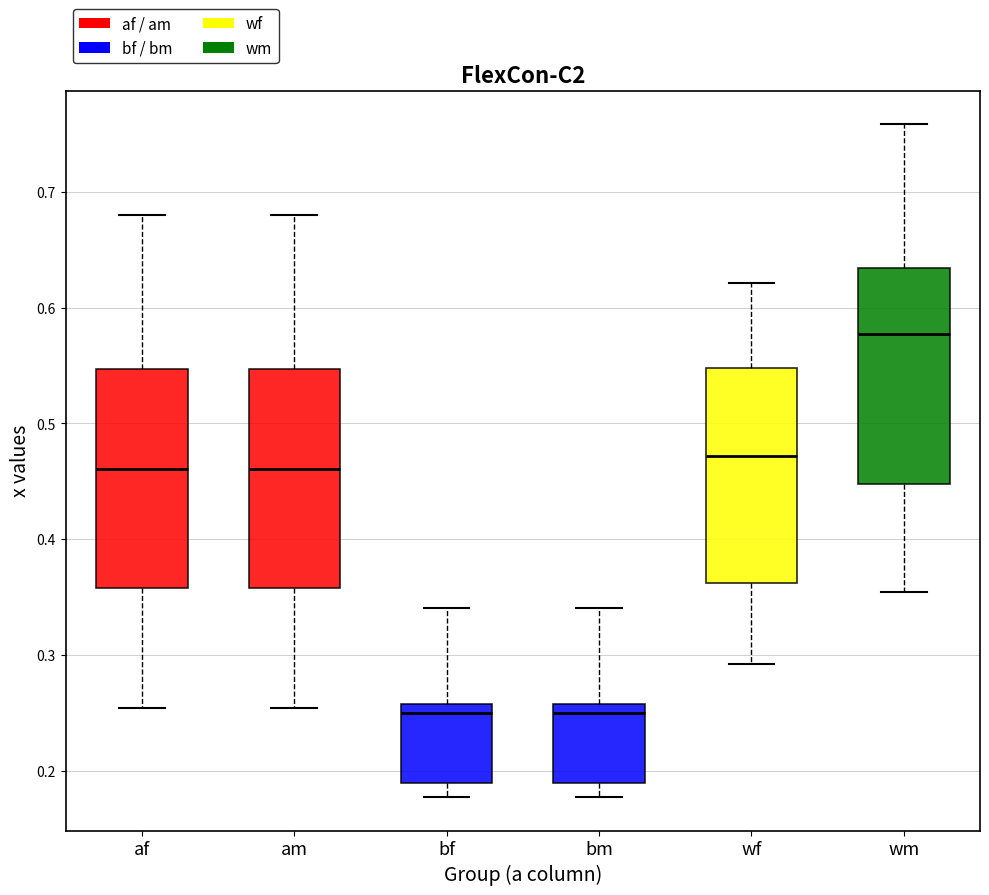

Reading left to right, transcribe this box plot: for each box, give where its median line is, the range the box spans, and where its two whiskers end, as read against the y-axis. The values are not printed on the chart, so give them approximately, as read against the axis.

af: median 0.46, box 0.36 to 0.55, whiskers 0.25 to 0.68
am: median 0.46, box 0.36 to 0.55, whiskers 0.25 to 0.68
bf: median 0.25, box 0.19 to 0.26, whiskers 0.18 to 0.34
bm: median 0.25, box 0.19 to 0.26, whiskers 0.18 to 0.34
wf: median 0.47, box 0.36 to 0.55, whiskers 0.29 to 0.62
wm: median 0.58, box 0.45 to 0.63, whiskers 0.35 to 0.76